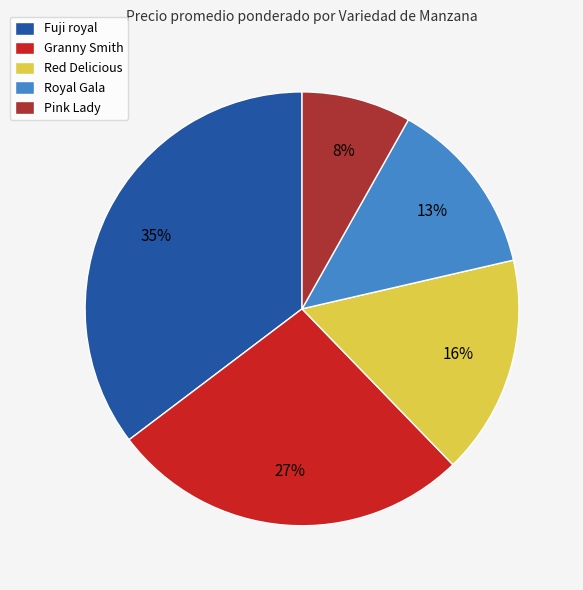

Which category has the smallest portion of the pie?

Pink Lady